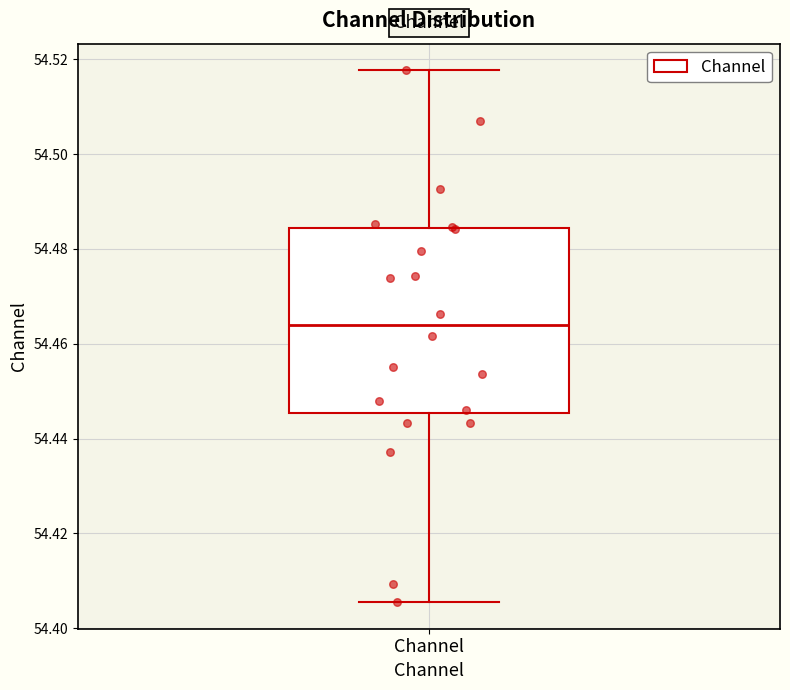

Where is the lower edge of the box for Channel on the y-axis? The values are not printed on the chart, so give them approximately, as read against the axis.

54.446